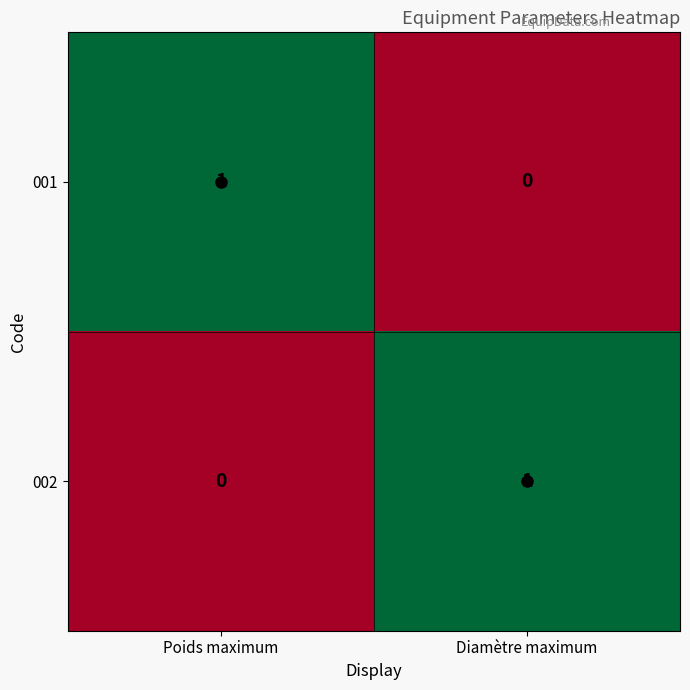

Rank the categories by 001 value from lowest to highest.

Diamètre maximum, Poids maximum